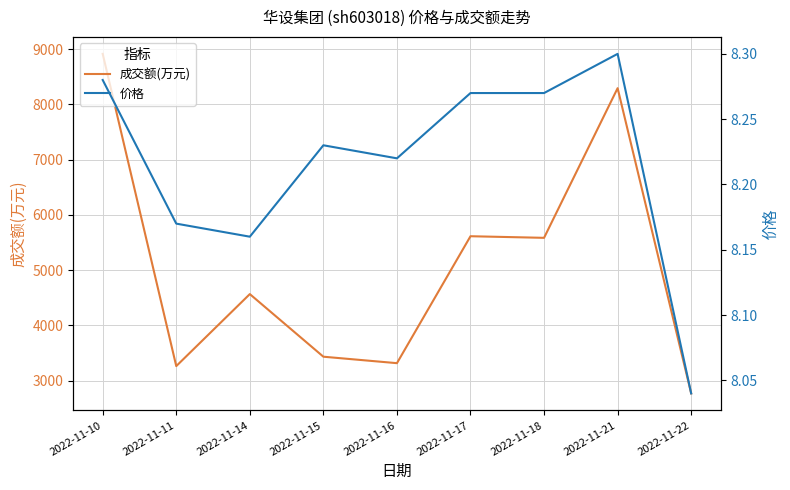

Count the 价格 values in the range 8 to 9.

9